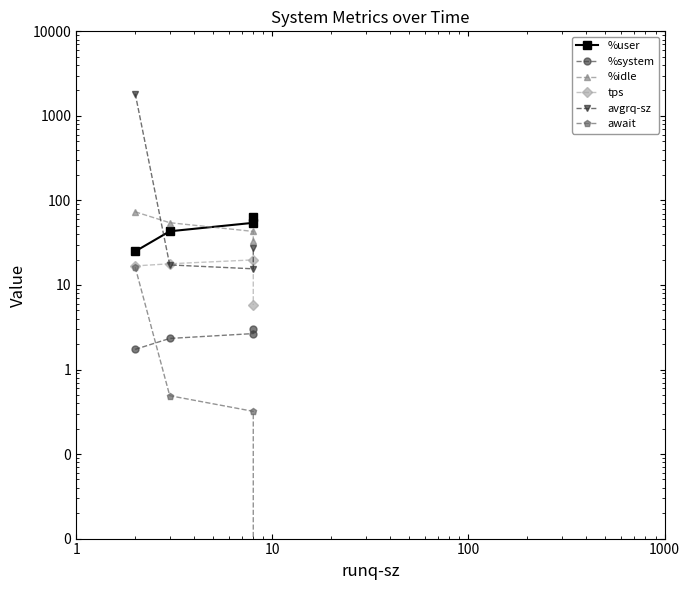

What are all the series names shown in the legend?

%user, %system, %idle, tps, avgrq-sz, await